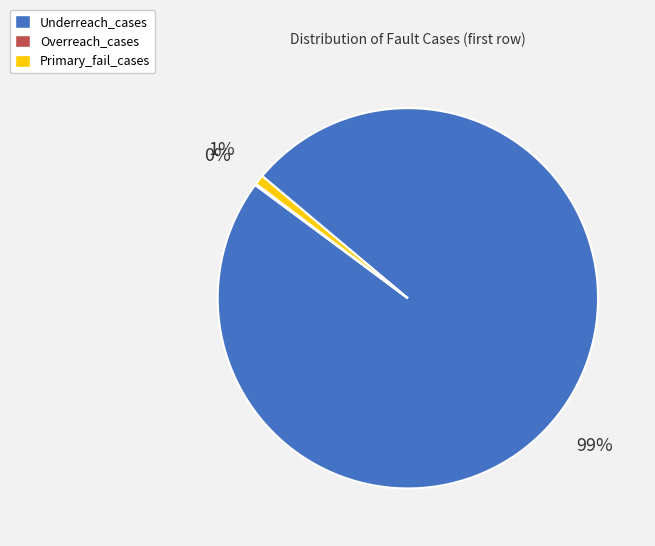

Which category has the biggest portion of the pie?

Underreach_cases